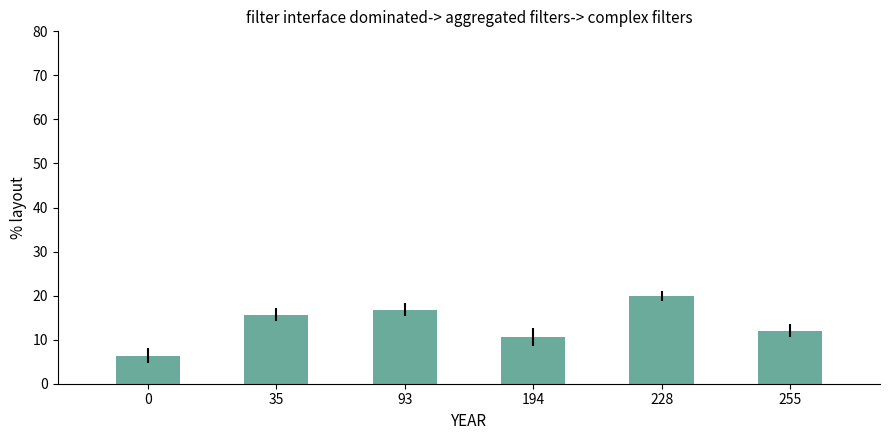

List the labels in order of value, smallest first.

0, 194, 255, 35, 93, 228